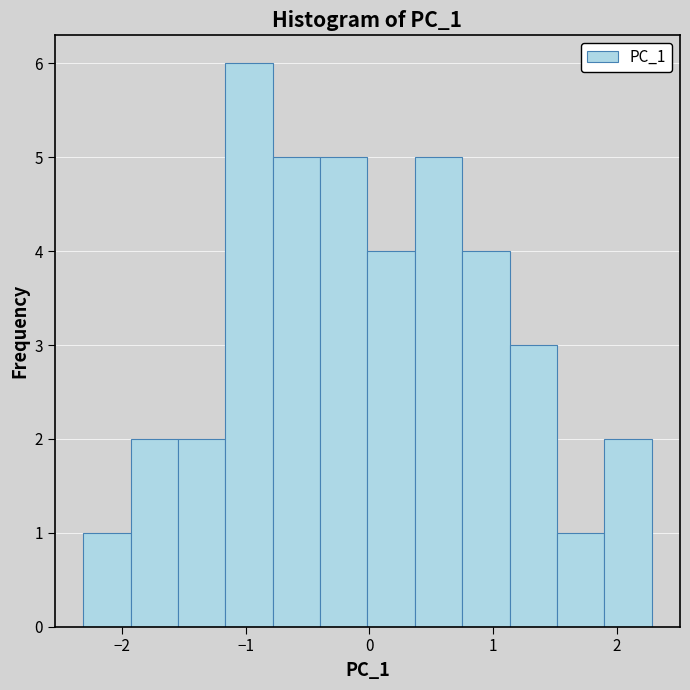

Around what value on the x-axis is the tallest bar? Give the approximate position of its centre, as read against the axis.

-1.0